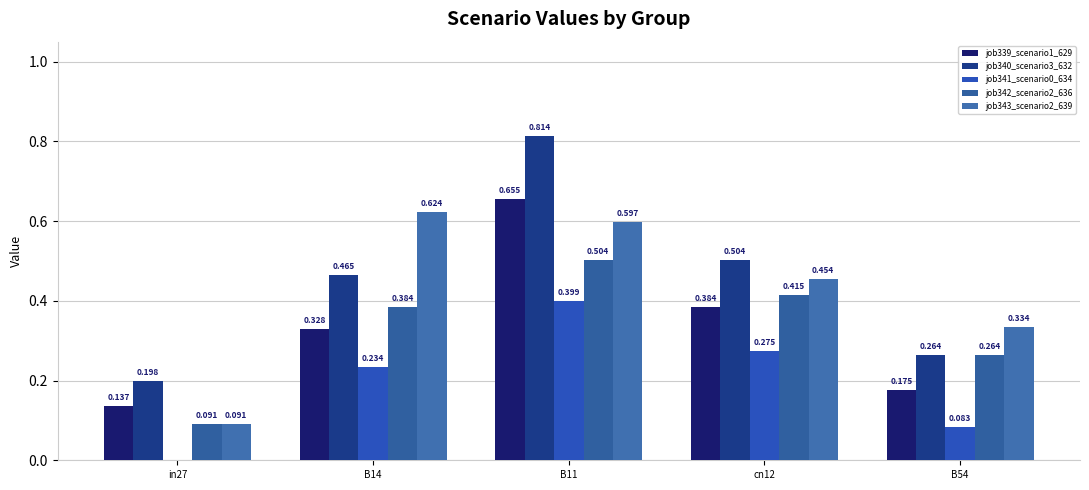

Are the bars horizontal?

No